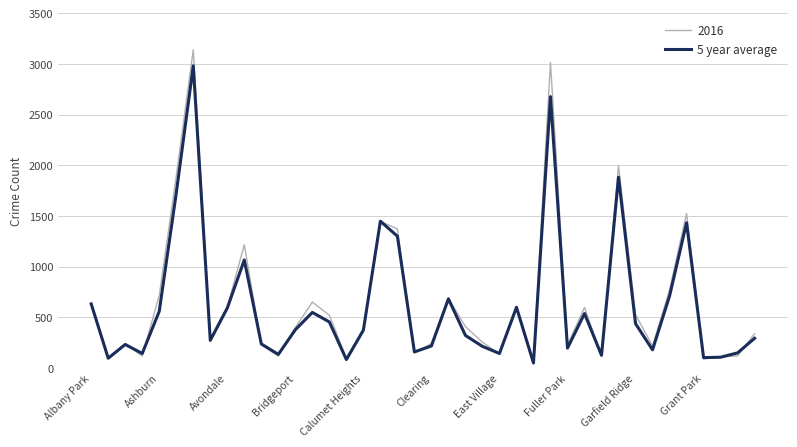

Which series has the widest spread of values?

2016